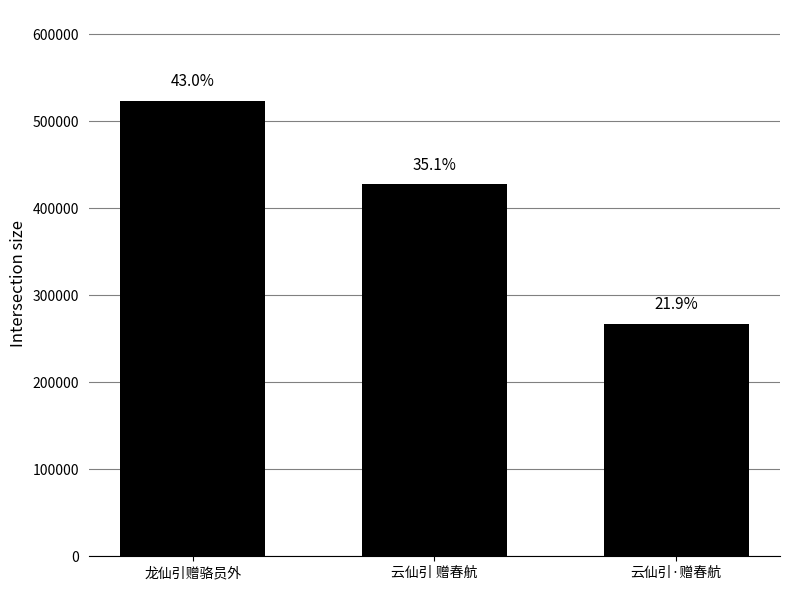

Between 云仙引·赠春航 and 云仙引 赠春航, which is larger?

云仙引 赠春航